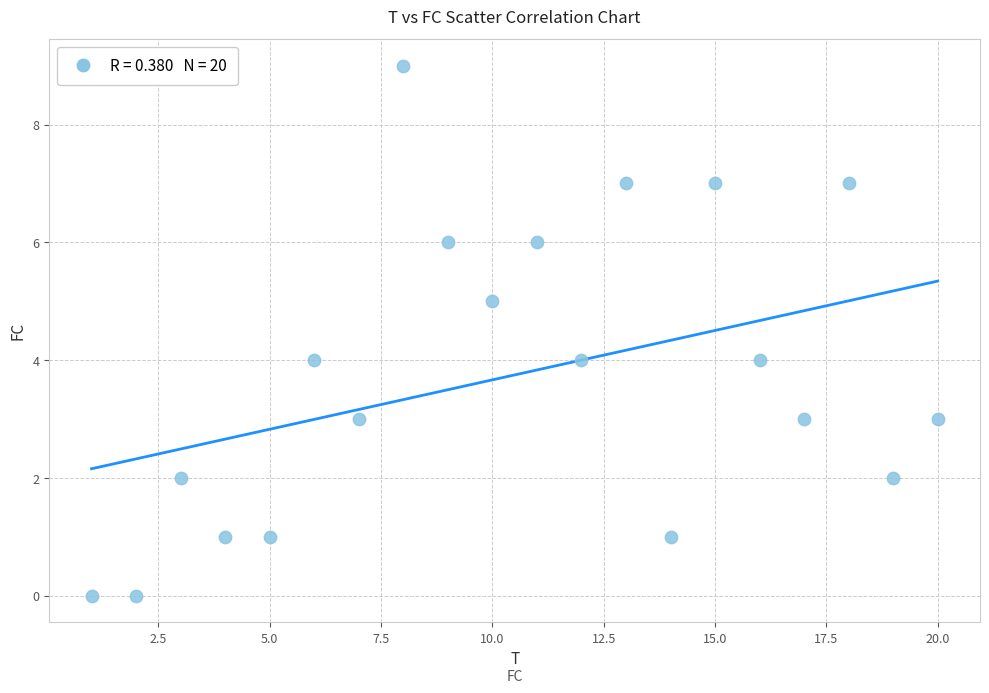

What is the range of X values (max minus min)?

19